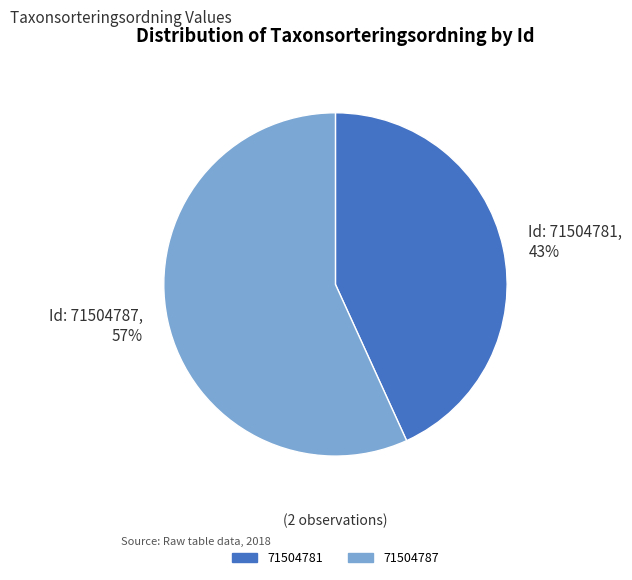

Rank the categories by value from highest to lowest.

Id: 71504787, 57%, Id: 71504781, 43%